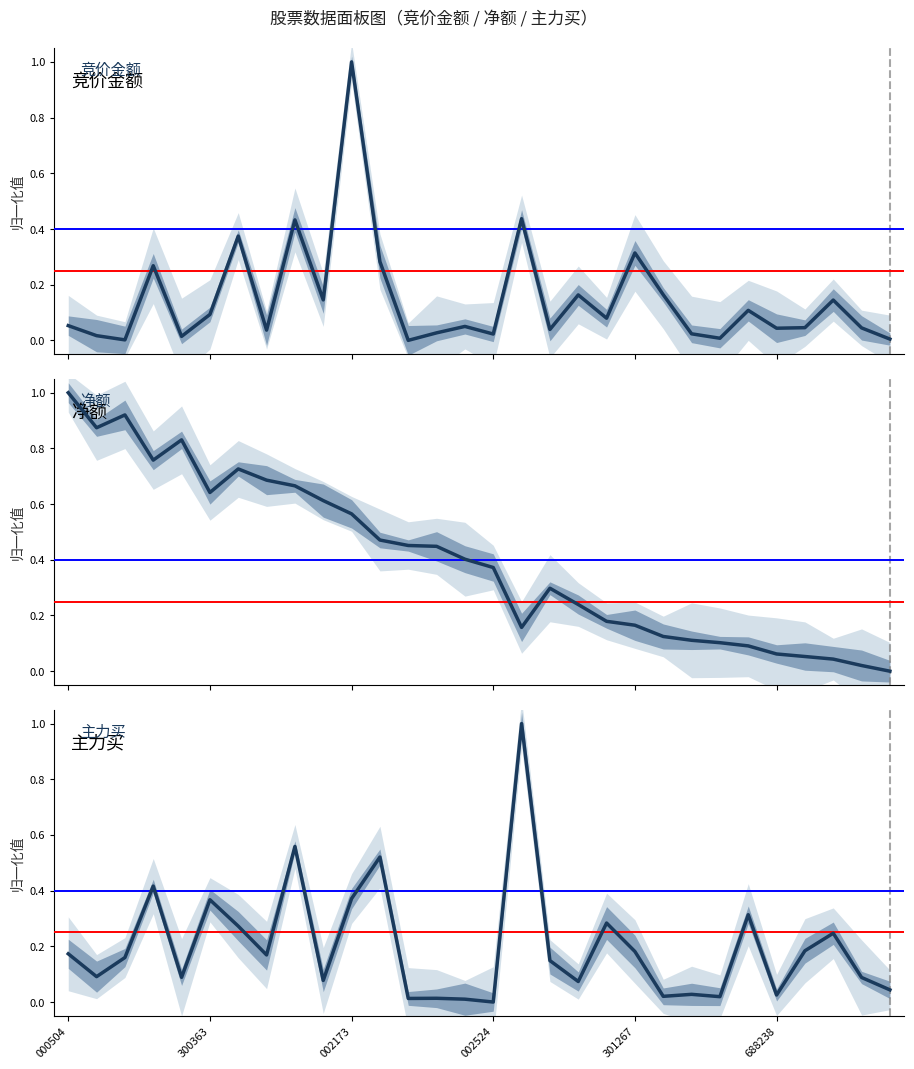

The 主力买 series shows 0.1 at 301267. True or false?

False